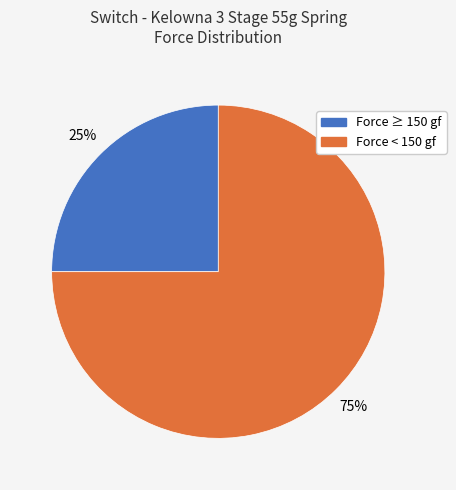

Does any single category account for the majority?

Yes